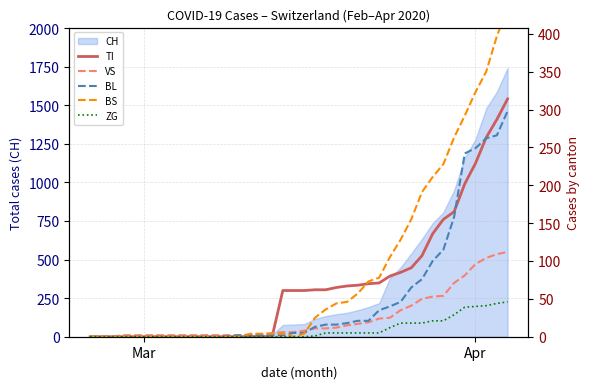

Which series has the widest spread of values?

BS